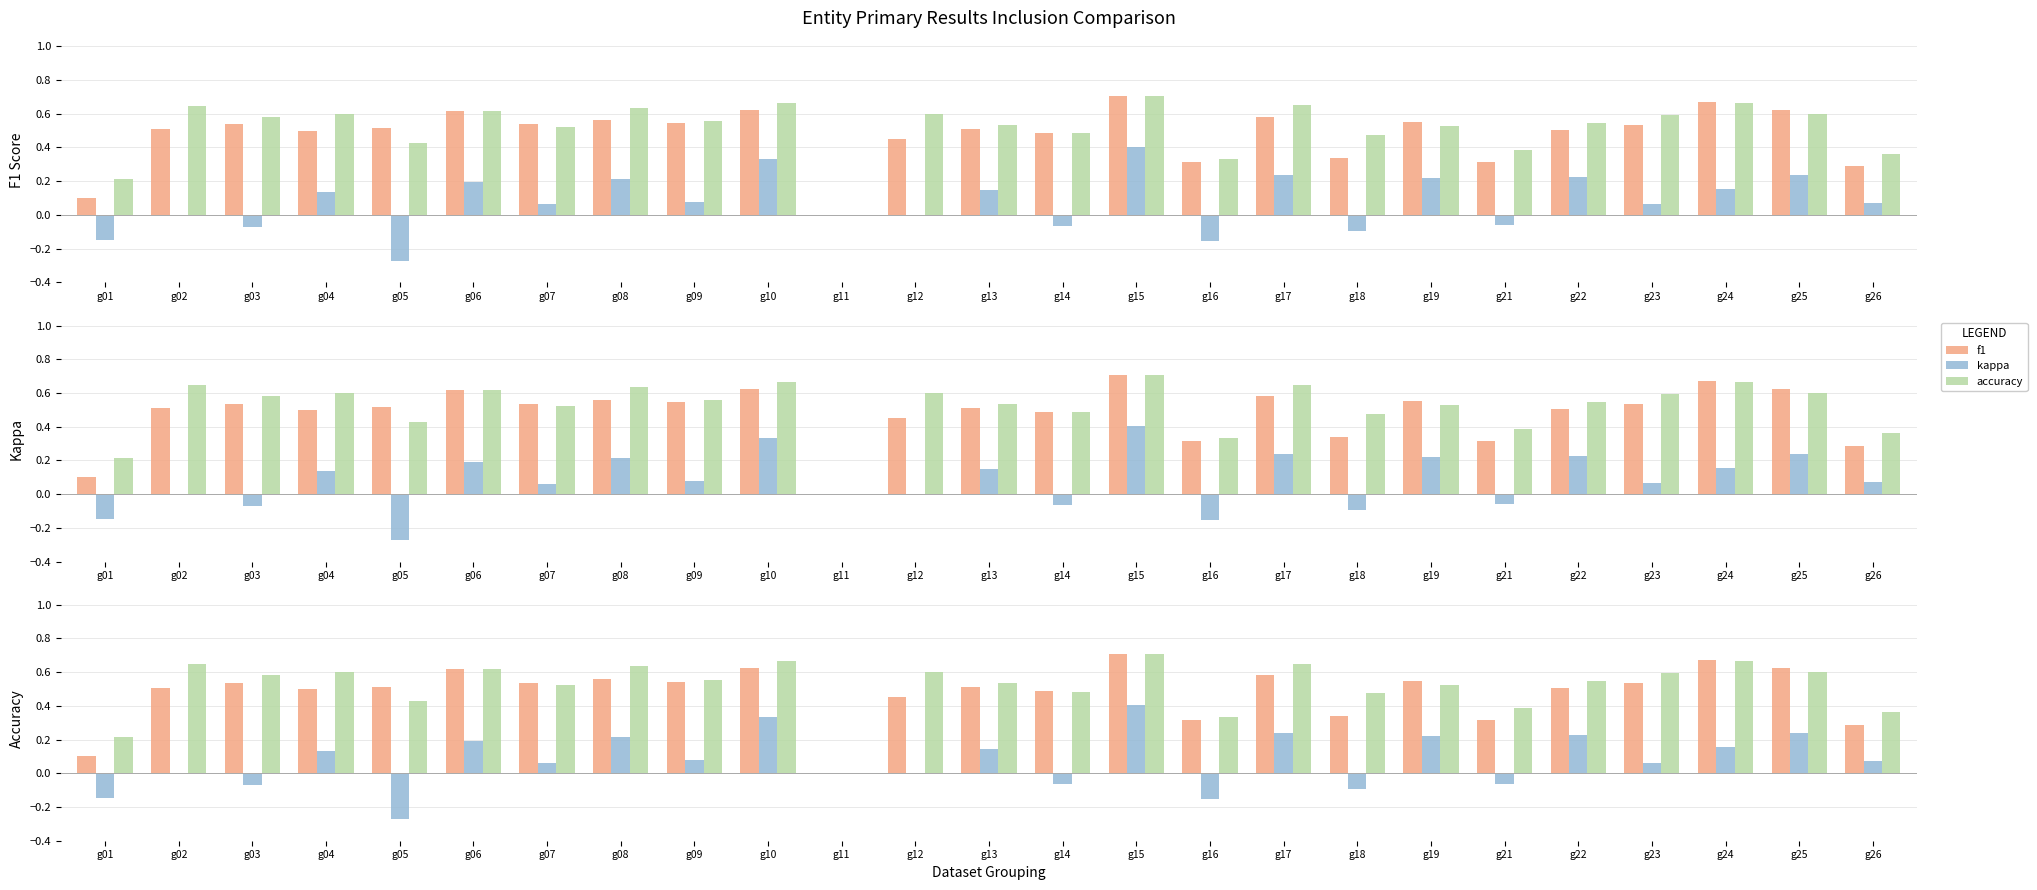

What is the difference between the maximum and minimum values in the accuracy series?

0.7